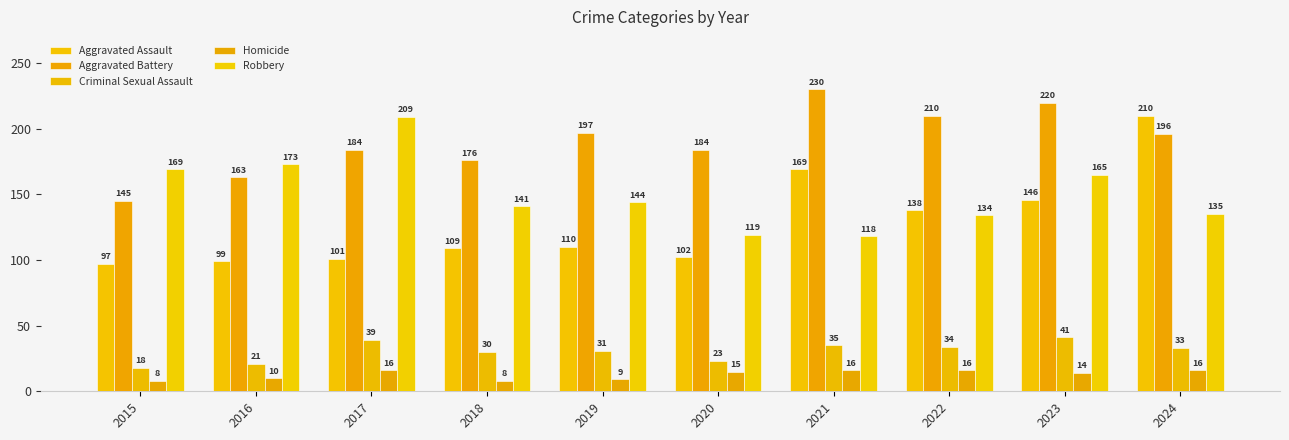

Which series changed the most between 2018 and 2022?

Aggravated Battery